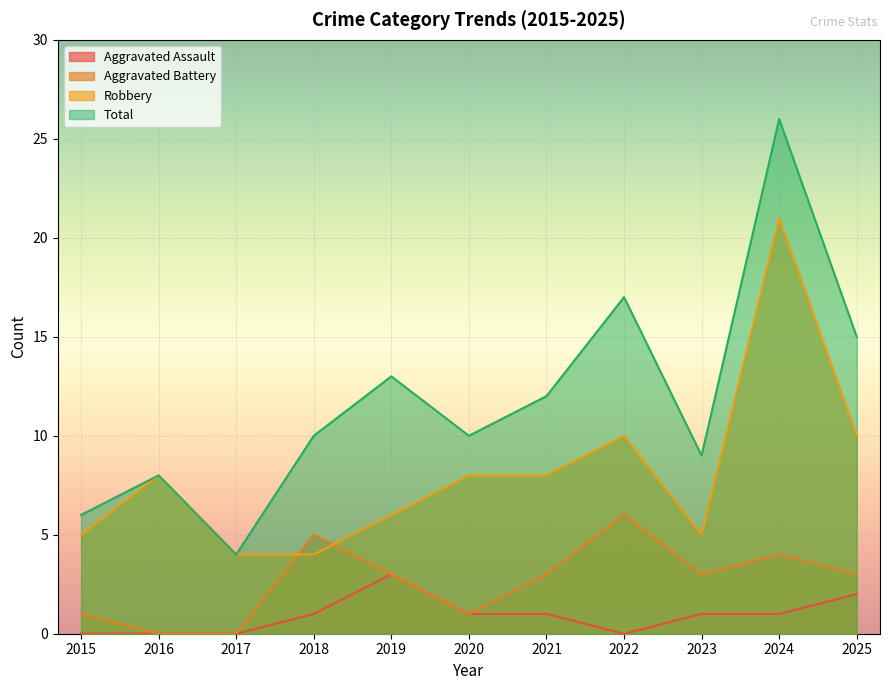

What are all the series names shown in the legend?

Aggravated Assault, Aggravated Battery, Robbery, Total